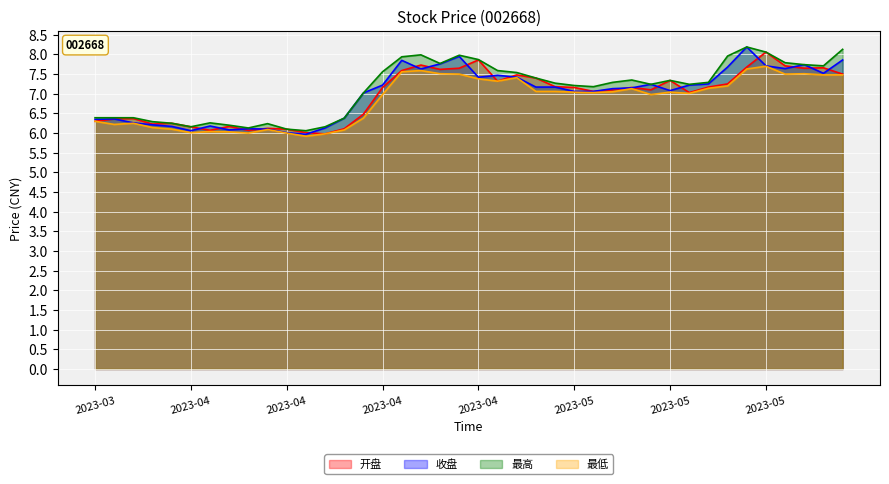

What is the difference between the maximum and minimum values in the 最高 series?

2.1